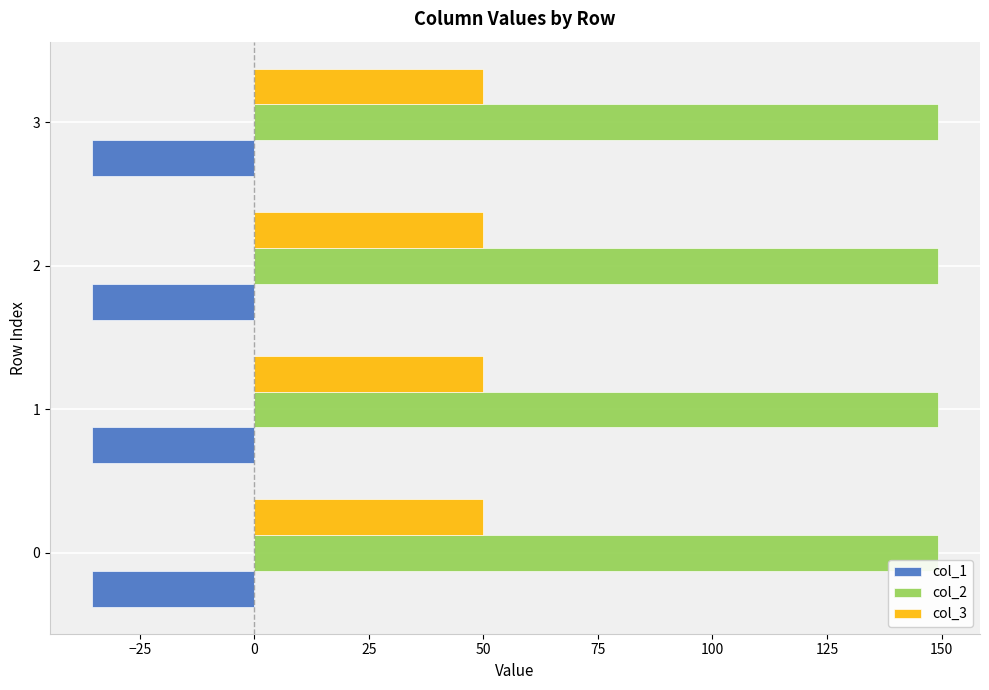

List the series in order of their overall mean, lowest first.

col_1, col_3, col_2